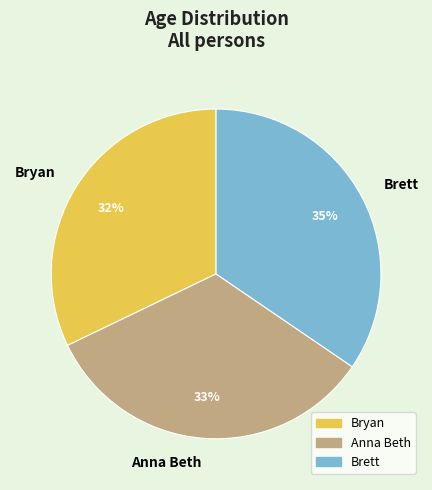

Which category has the biggest portion of the pie?

Brett